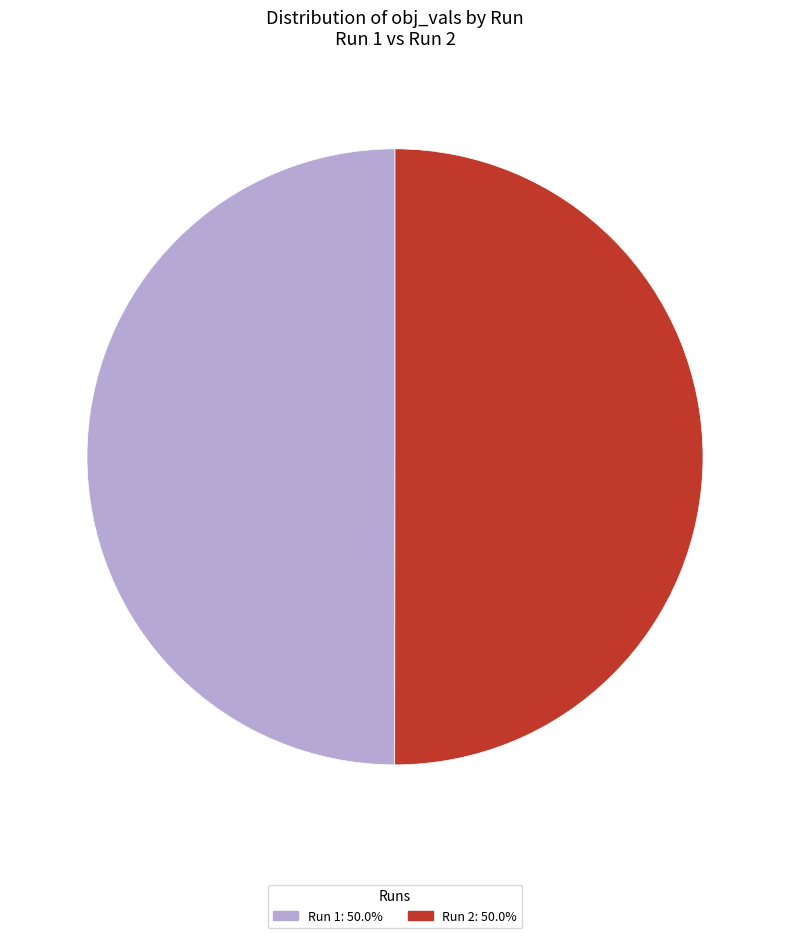

How many slices are in this pie chart?

2